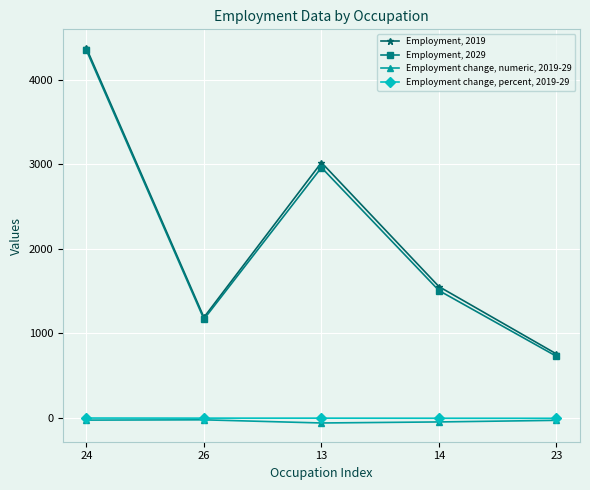

Which series has the widest spread of values?

Employment, 2029